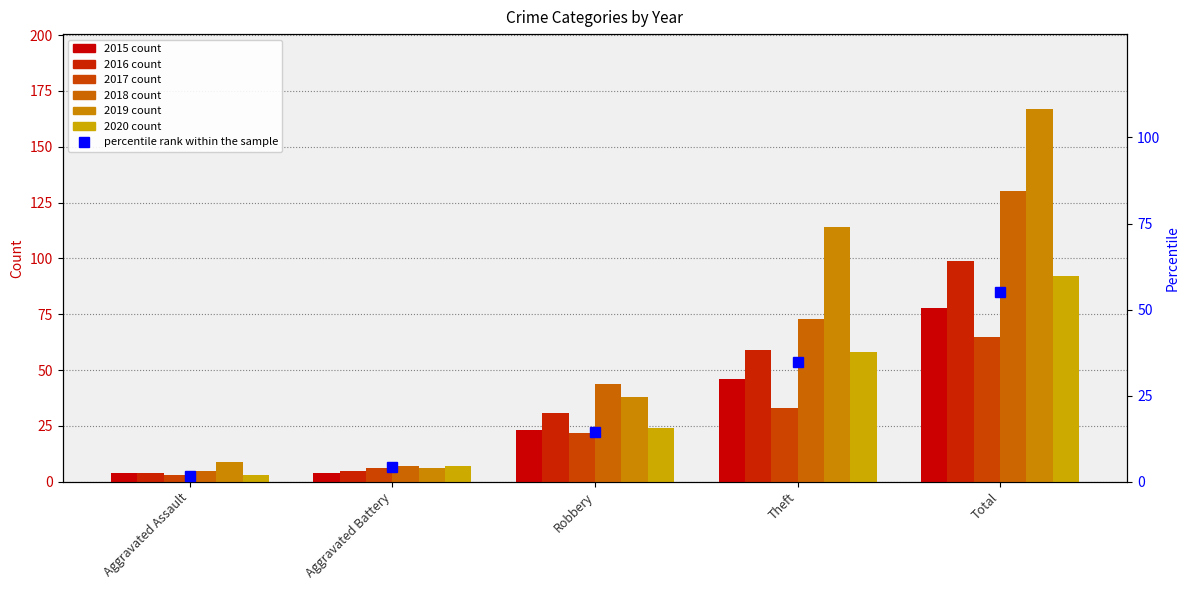

Rank the categories by value from highest to lowest.

Total, Theft, Robbery, Aggravated Battery, Aggravated Assault